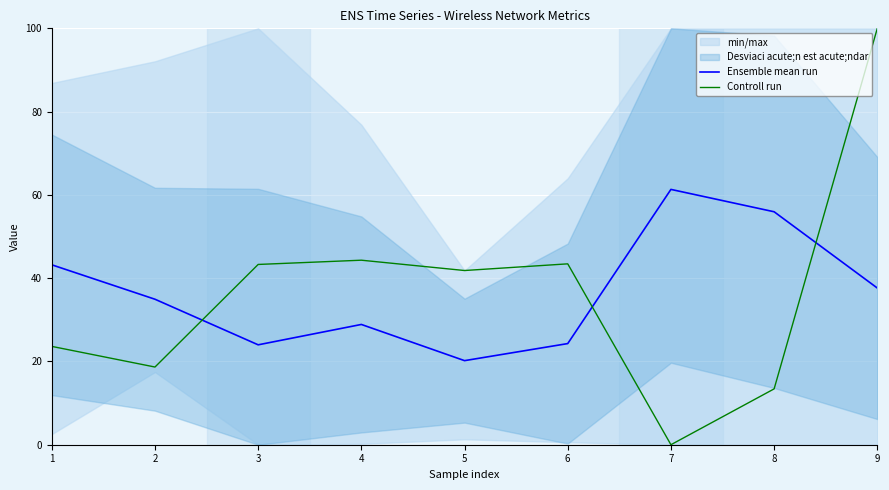

Read the Controll run value at 9.

100.0